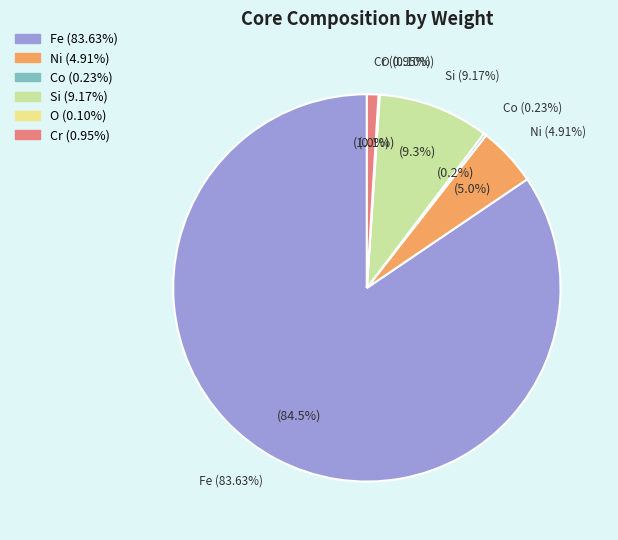

What is the change in value from Fe to Si?

-74.5